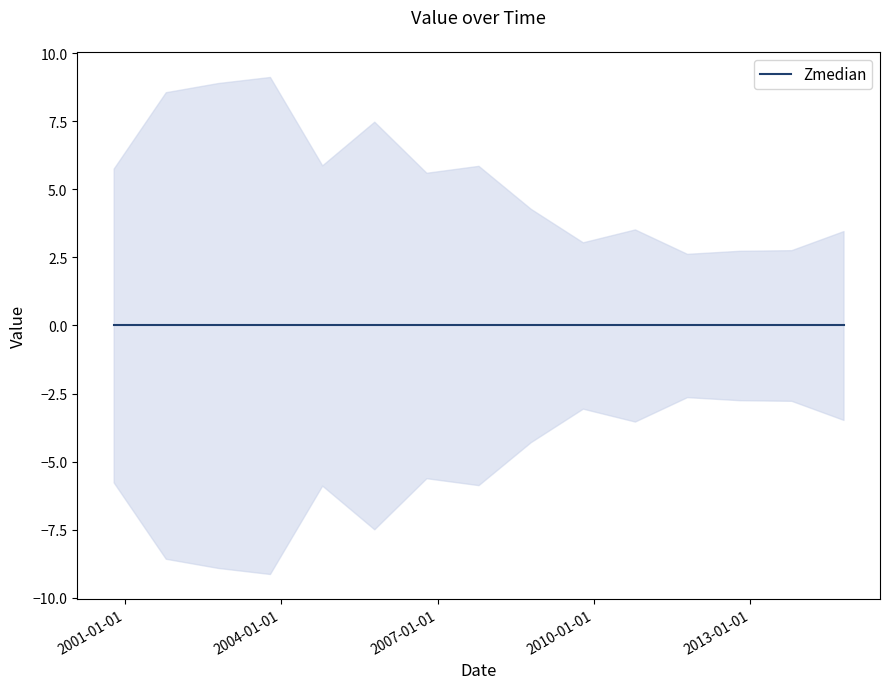

At which label does the data first exceed 3?

2000-10-15